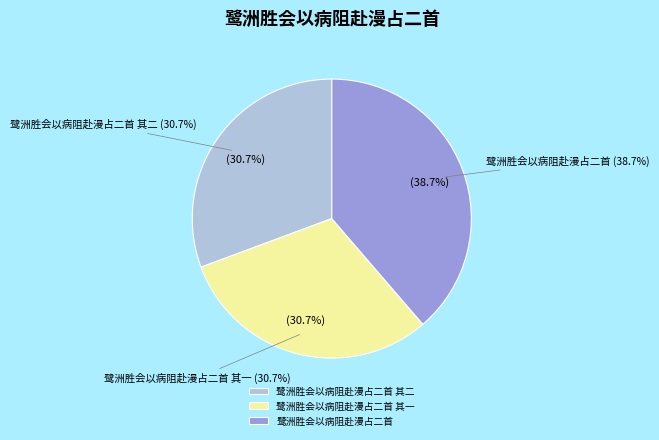

How many segments does this pie chart have?

3